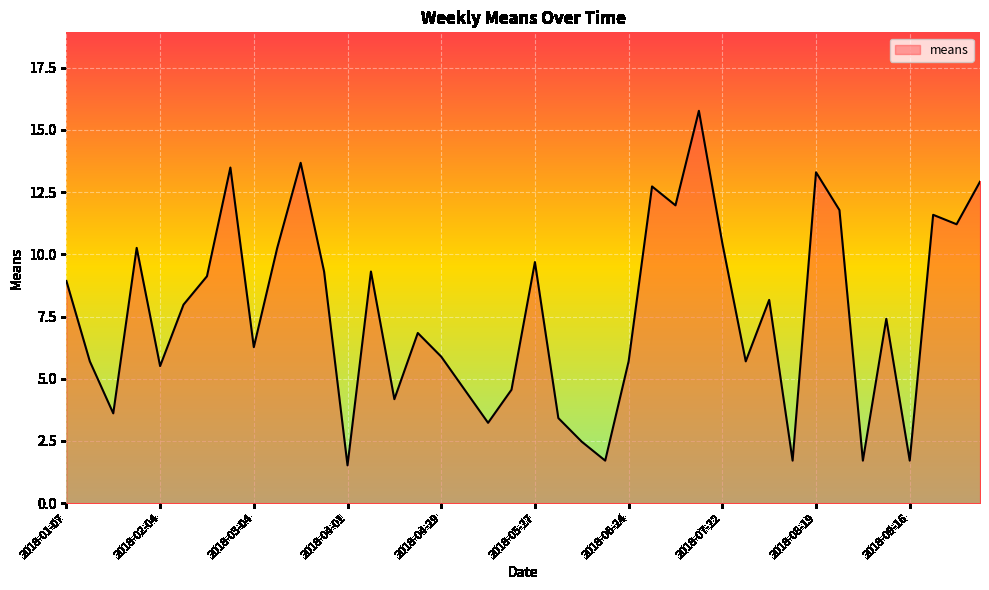

What is the minimum value shown in the chart?

1.5